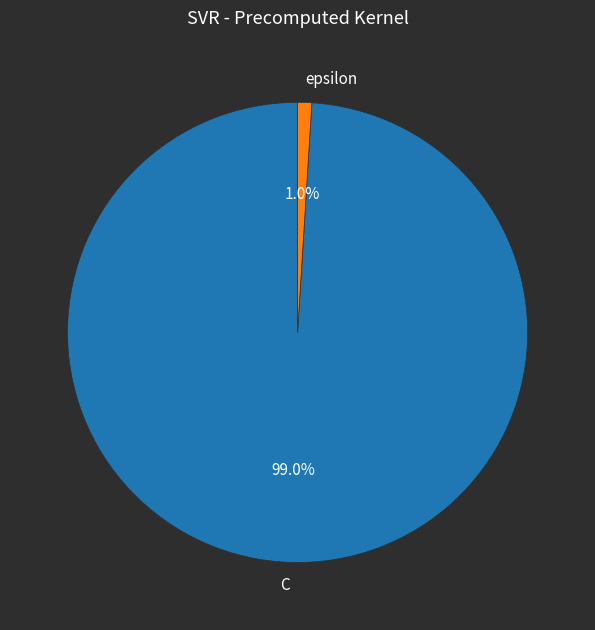

To the nearest percent, what is the combined percentage of C and epsilon?

100%